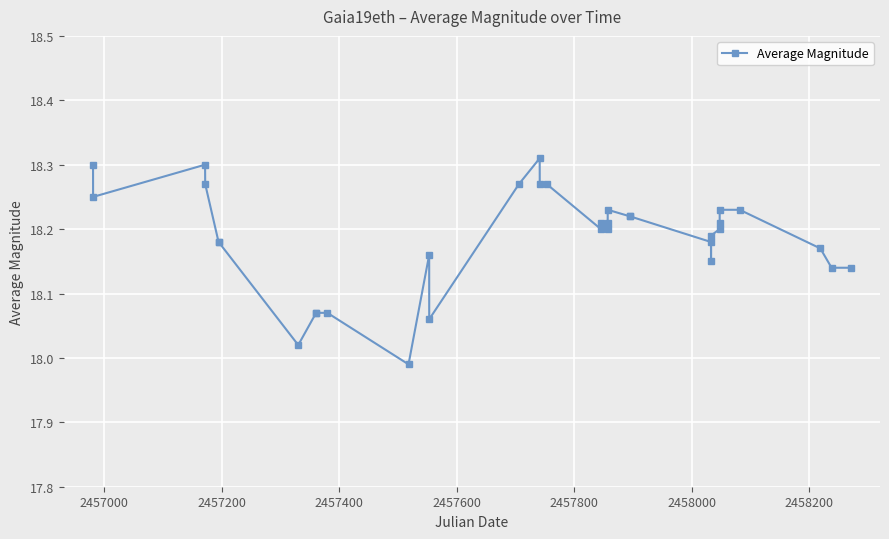

What is the sum of all values?

618.4